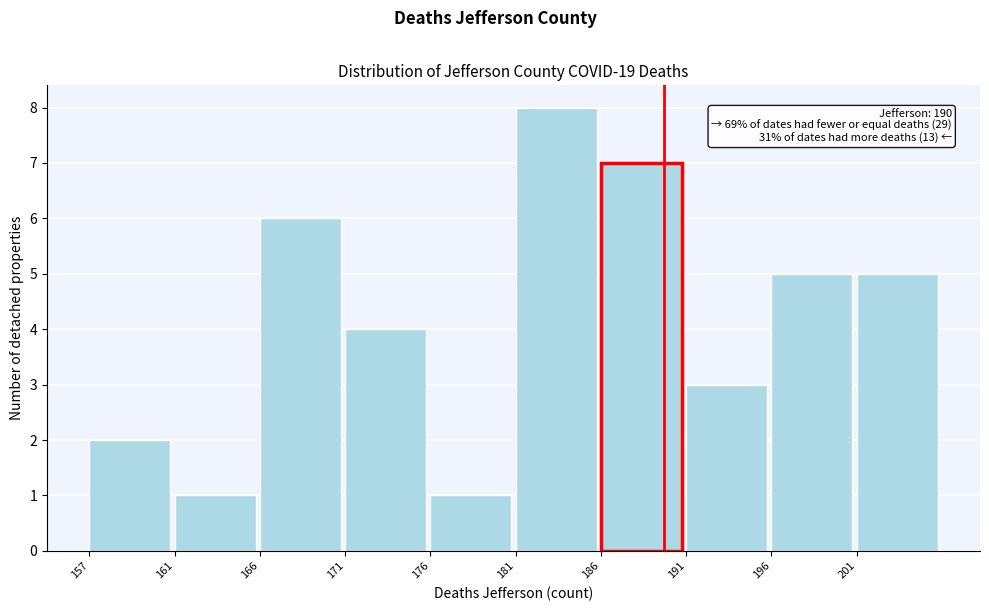

Reading left to right, list all the values displayed in this chart.

2	1	6	4	1	8	7	3	5	5